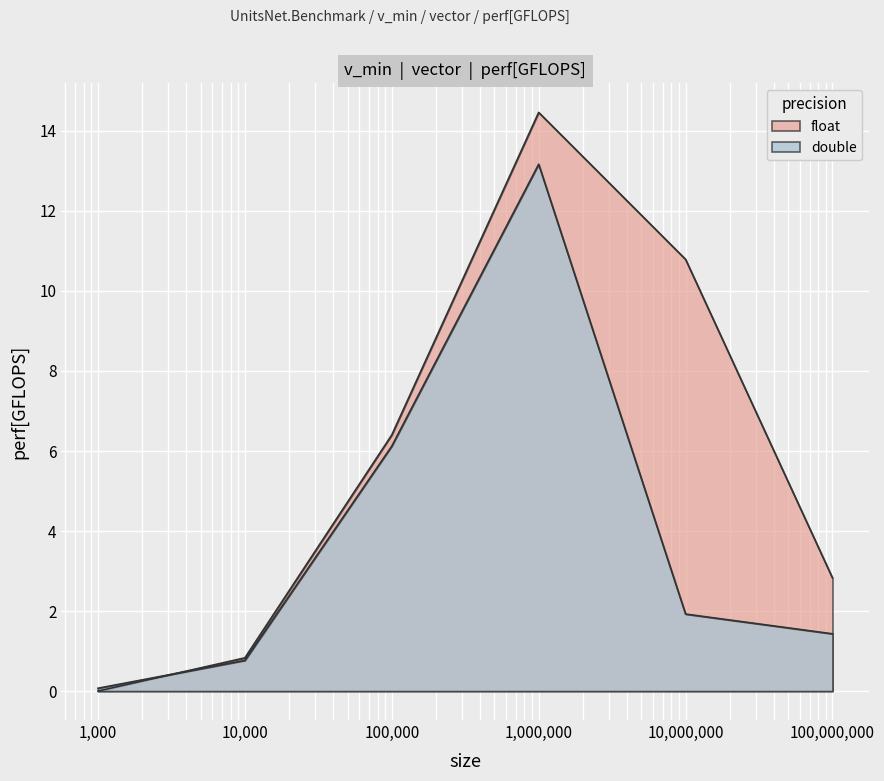

Count the number of categories in the chart.

6